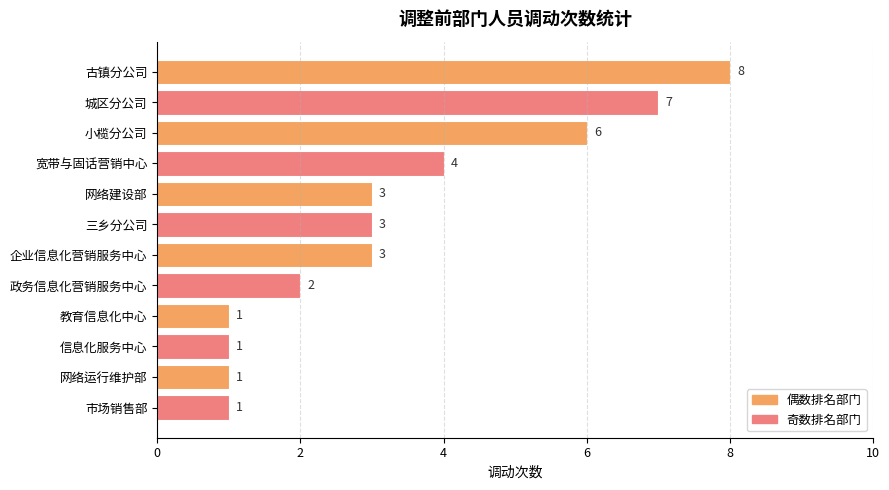

Reading top to bottom, transcribe all the data shown in this chart.

古镇分公司=8	城区分公司=7	小榄分公司=6	宽带与固话营销中心=4	网络建设部=3	三乡分公司=3	企业信息化营销服务中心=3	政务信息化营销服务中心=2	教育信息化中心=1	信息化服务中心=1	网络运行维护部=1	市场销售部=1